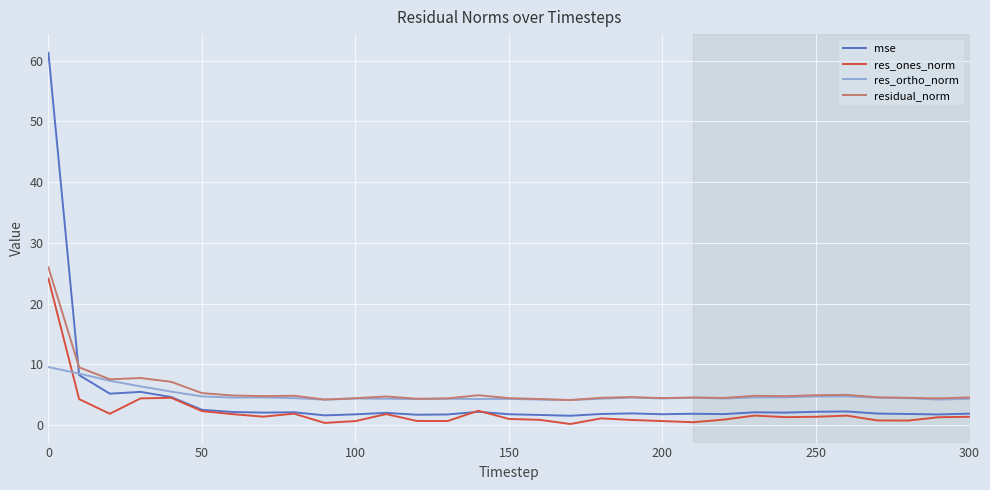

Which series ends up on top after the final intersection of mse and residual_norm?

residual_norm